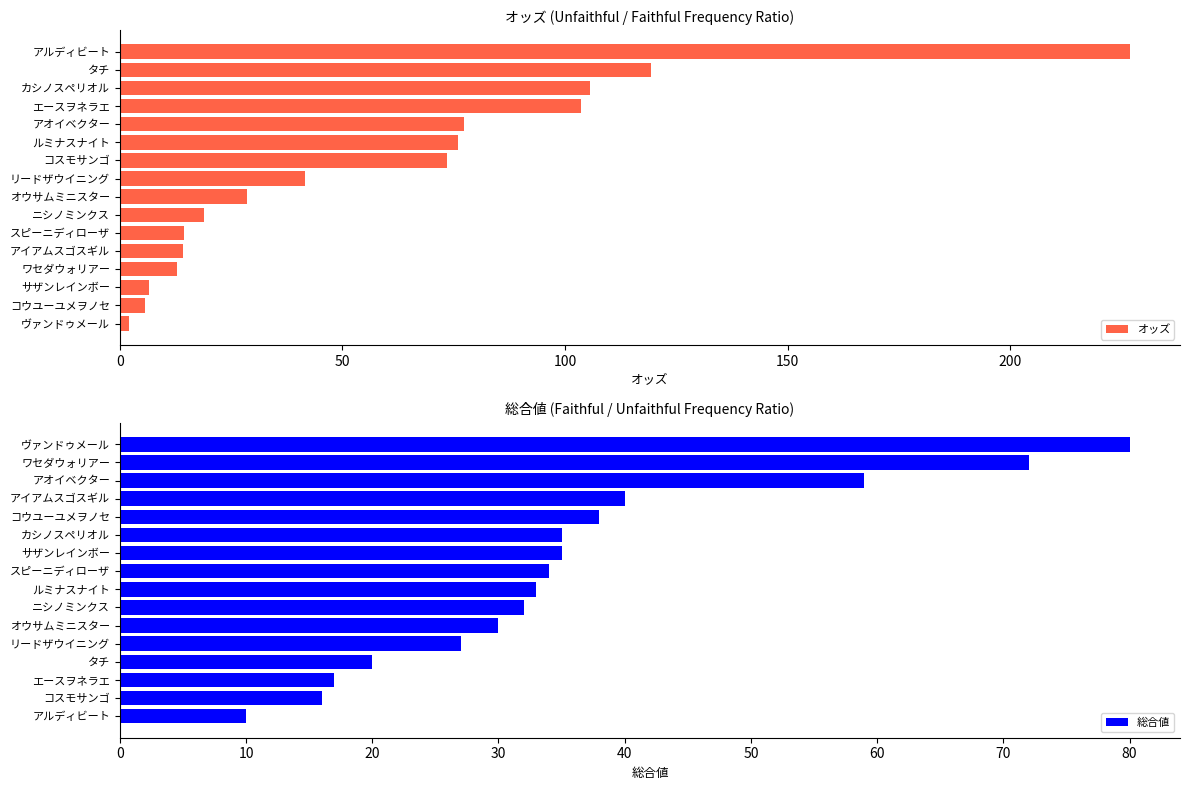

Does the chart contain any negative values?

No